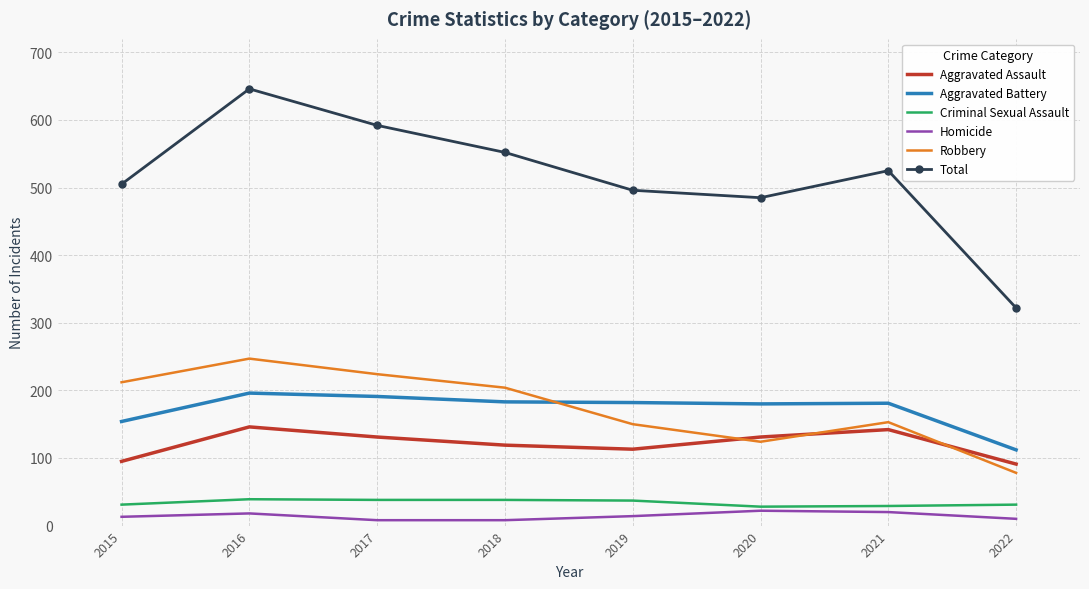

Is the value of Aggravated Battery at 2015 greater than the value of Total at 2018?

No